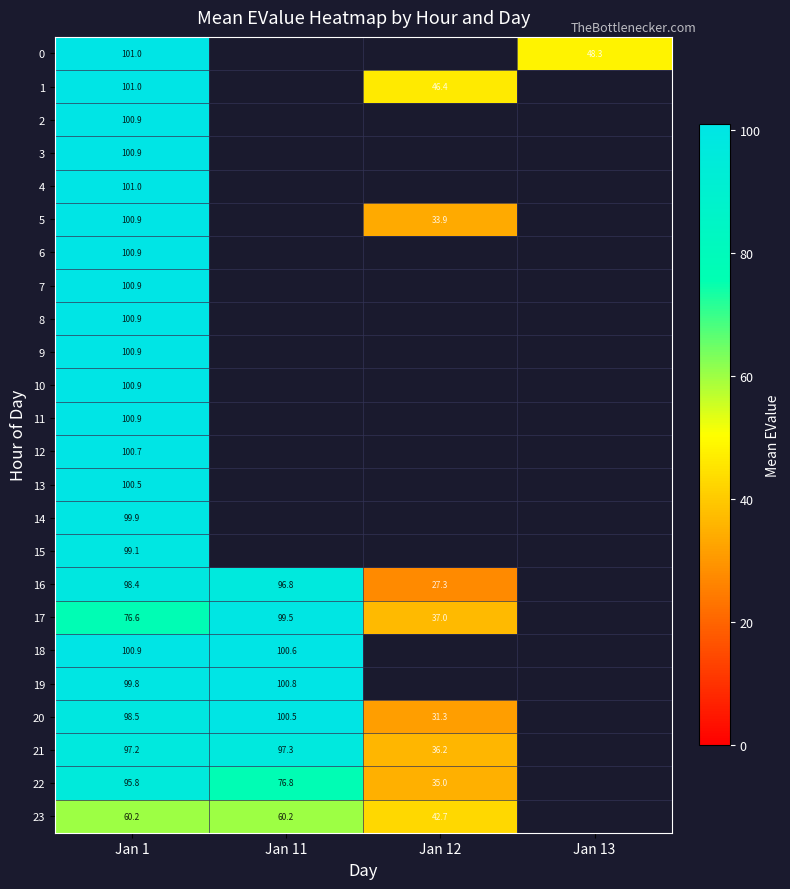

At how many categories does at least one series exceed 29?

4